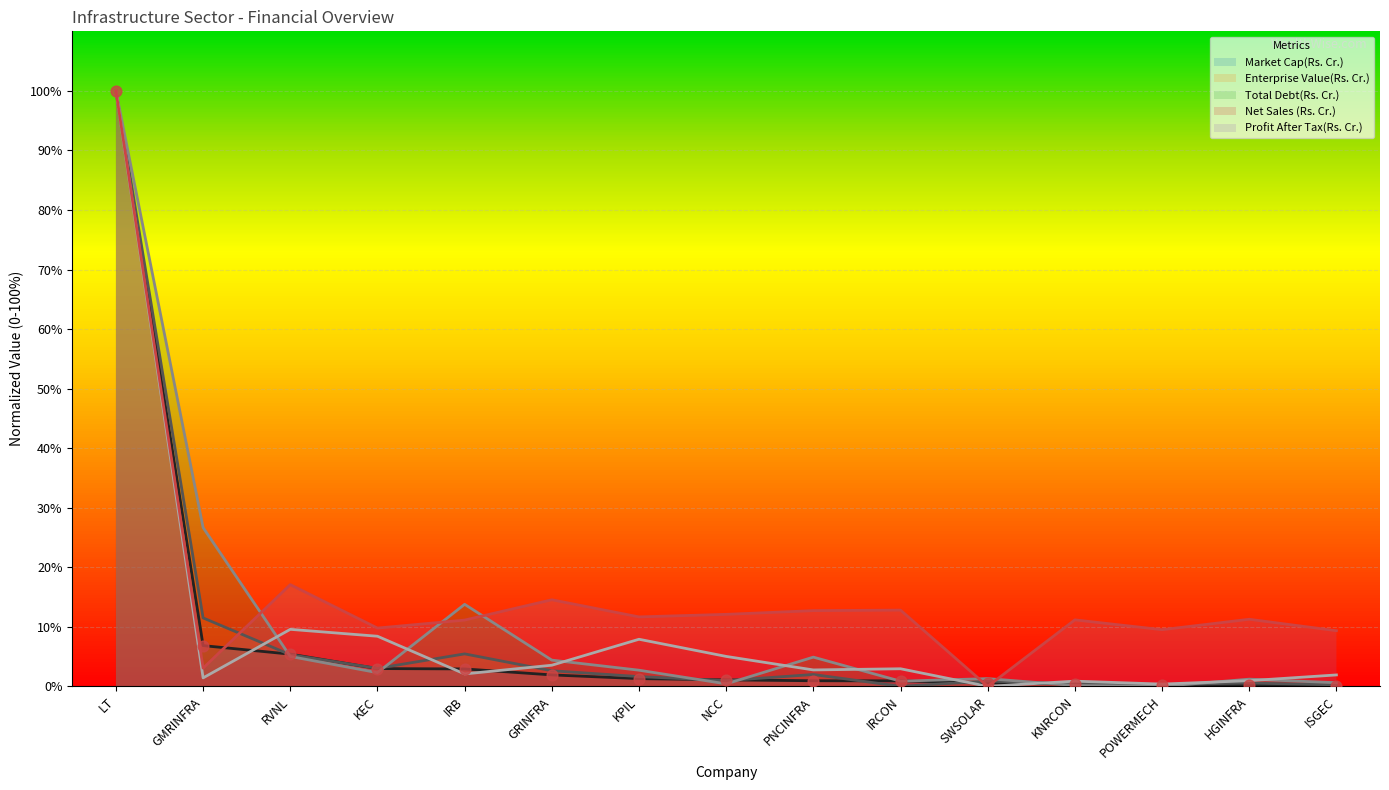

Which series has the widest spread of Y values?

Market Cap(Rs. Cr.)